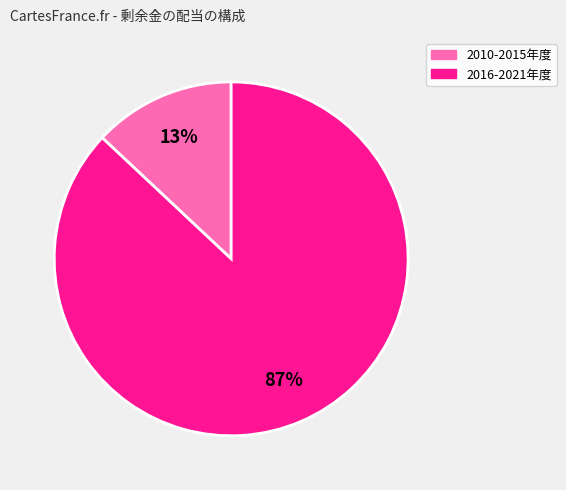

Is the sum of 2016-2021年度 and 2010-2015年度 greater than half?

Yes